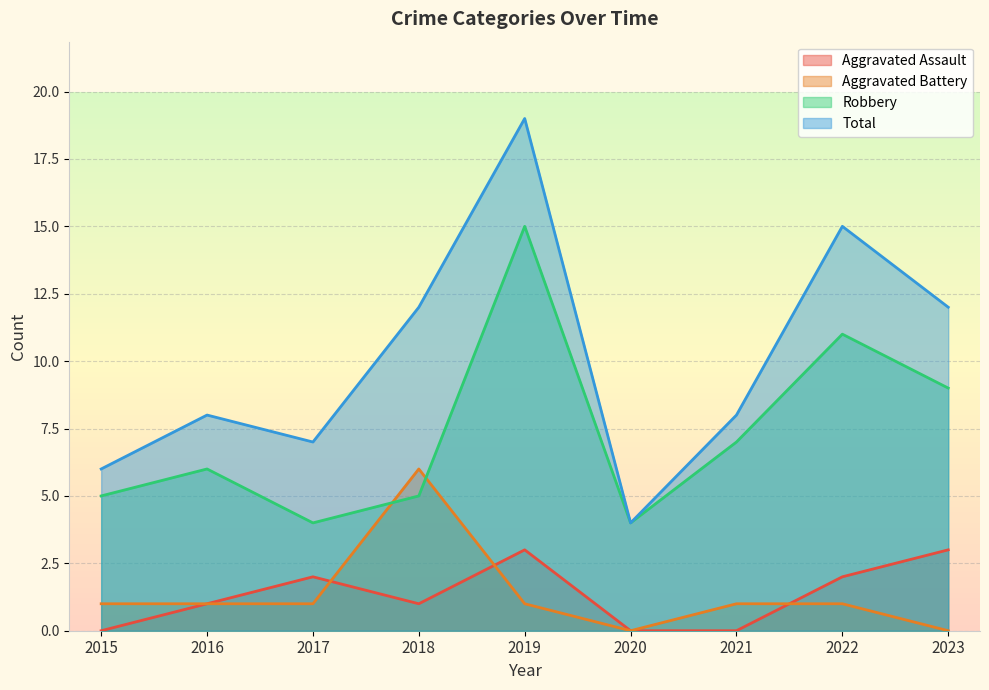

What is the difference between the highest and lowest values at 2015?

6